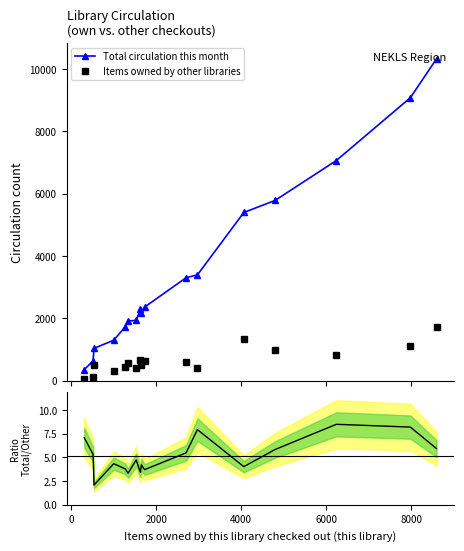

How many data points in Total circulation this month are less than 2301?

8